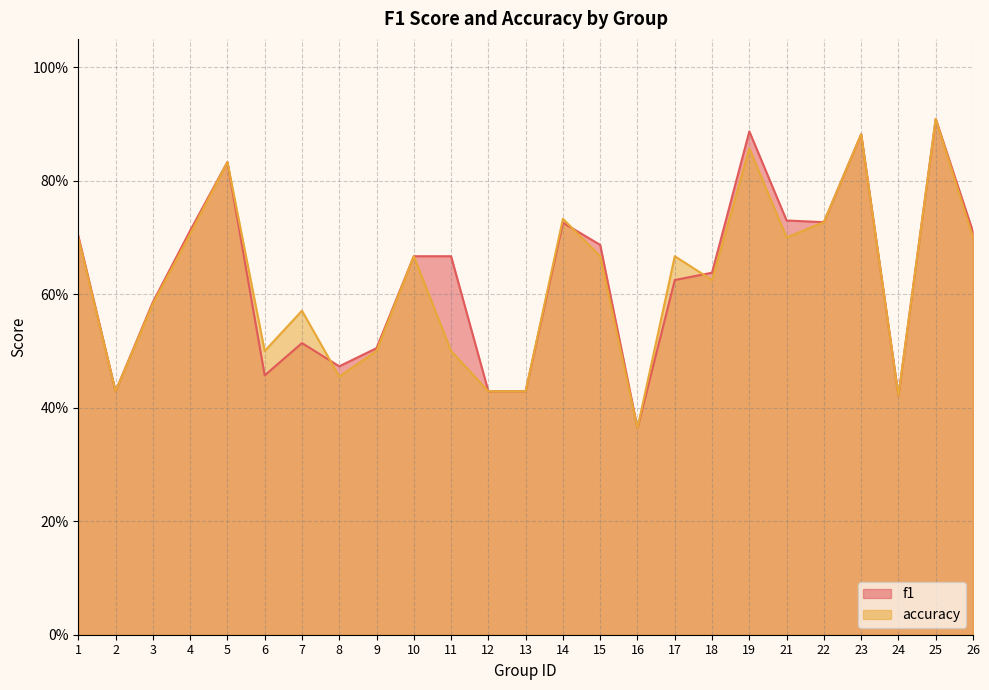

Reading left to right, extract all data points from this chart.

f1: 1=0.7	2=0.4	3=0.6	4=0.7	5=0.8	6=0.5	7=0.5	8=0.5	9=0.5	10=0.7	11=0.7	12=0.4	13=0.4	14=0.7	15=0.7	16=0.4	17=0.6	18=0.6	19=0.9	21=0.7	22=0.7	23=0.9	24=0.4	25=0.9	26=0.7
accuracy: 1=0.7	2=0.4	3=0.6	4=0.7	5=0.8	6=0.5	7=0.6	8=0.5	9=0.5	10=0.7	11=0.5	12=0.4	13=0.4	14=0.7	15=0.7	16=0.4	17=0.7	18=0.6	19=0.9	21=0.7	22=0.7	23=0.9	24=0.4	25=0.9	26=0.7